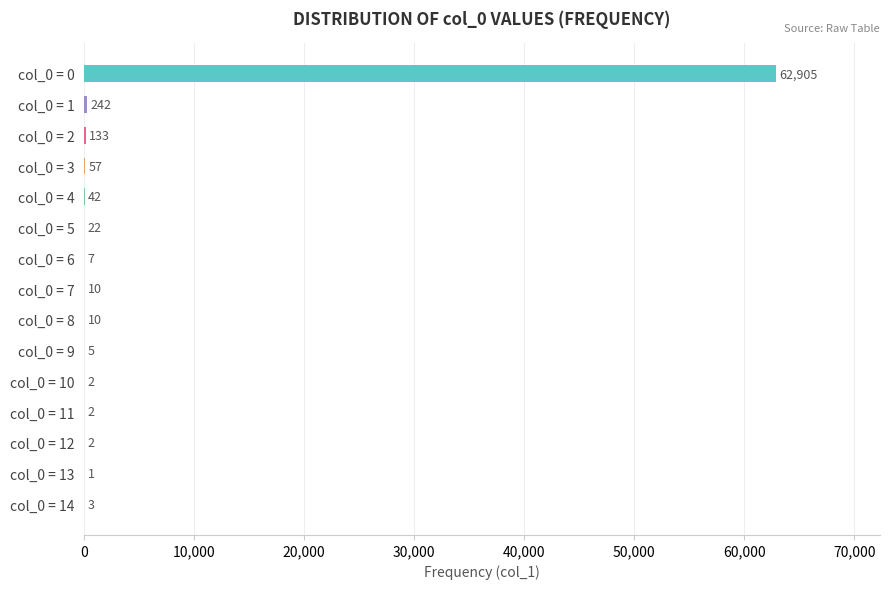

What is the maximum value shown in the chart?

62905